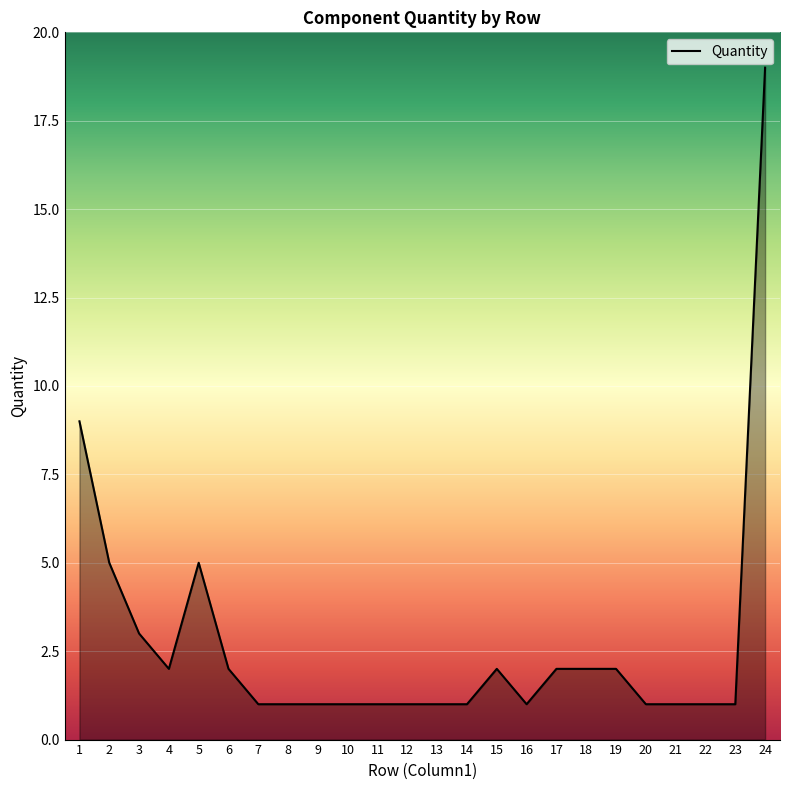

What is the maximum value shown in the chart?

19